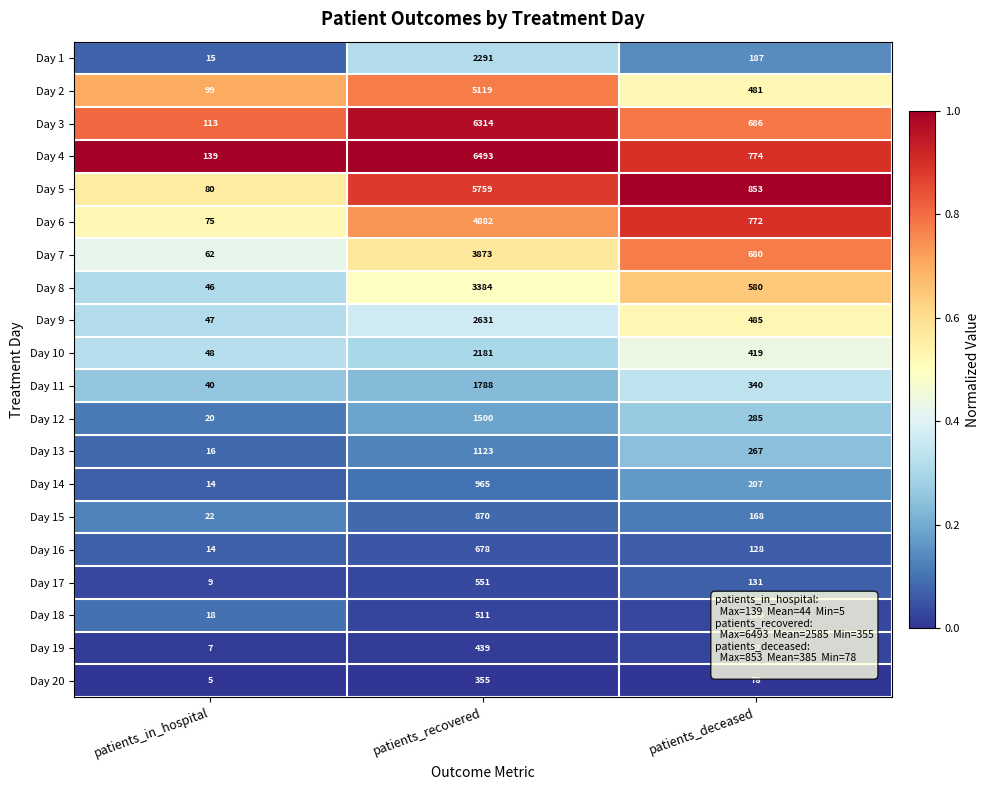

What is the spread (max minus min) of values at patients_deceased?

775